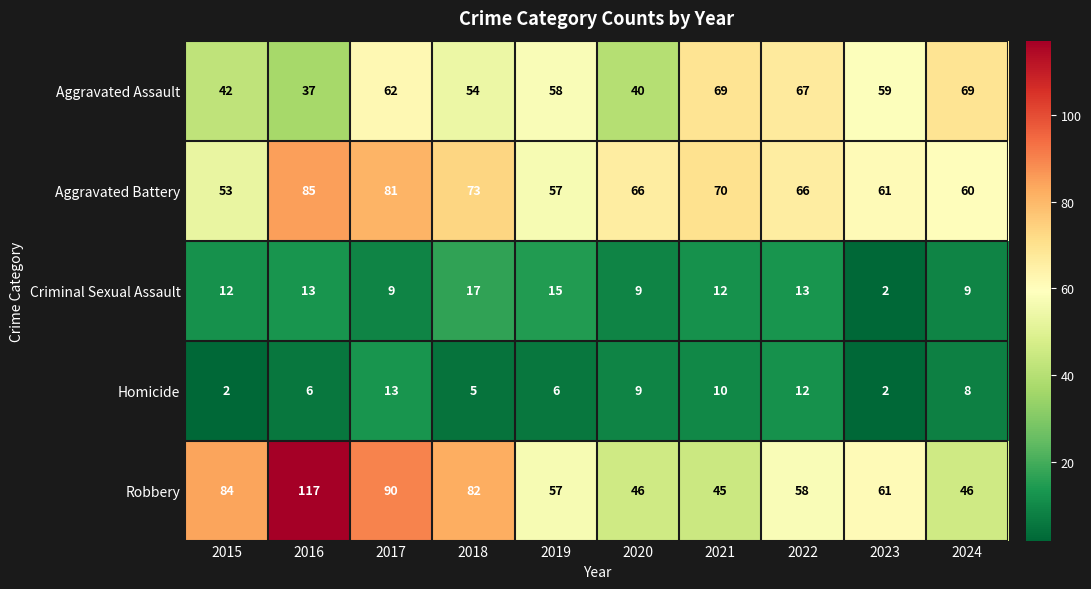

What is the sum of all Homicide values?

73